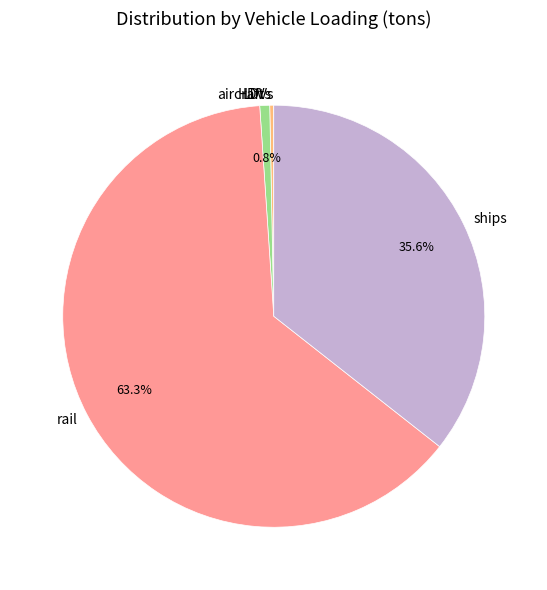

Does any single category account for the majority?

Yes